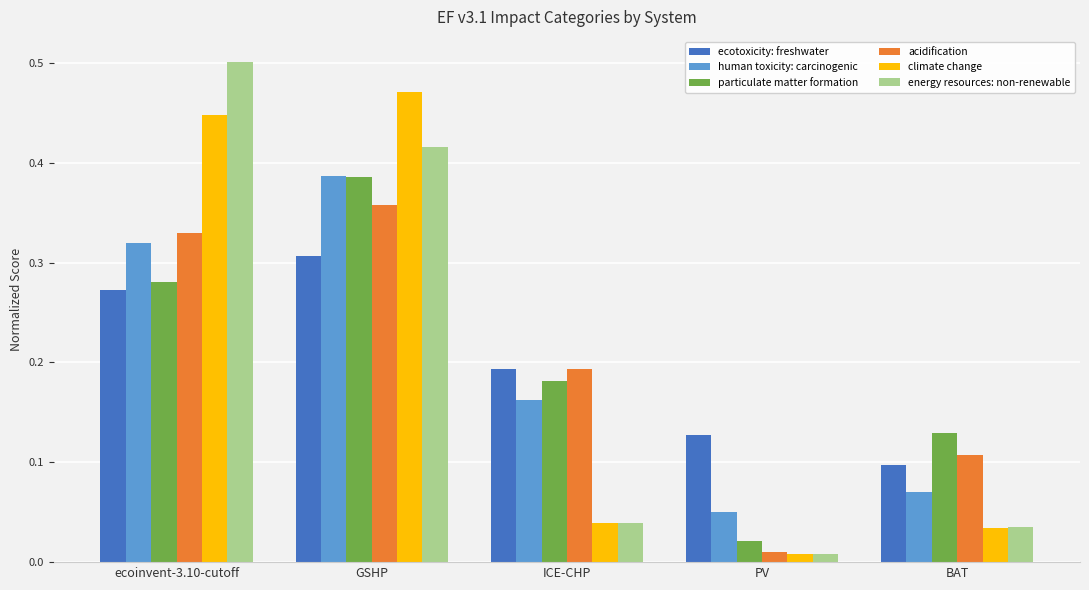

At ecoinvent-3.10-cutoff, list the series in order from smallest to largest.

ecotoxicity: freshwater, particulate matter formation, human toxicity: carcinogenic, acidification, climate change, energy resources: non-renewable